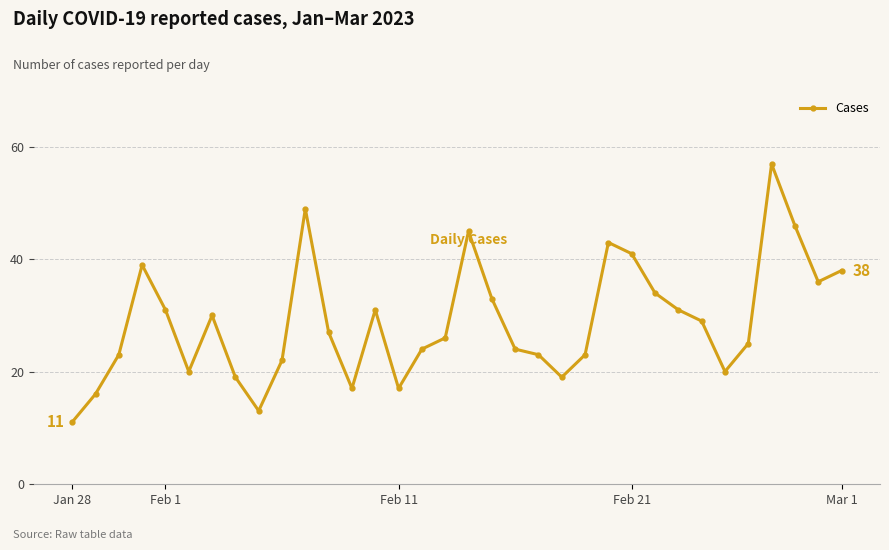

What is the maximum value shown in the chart?

57